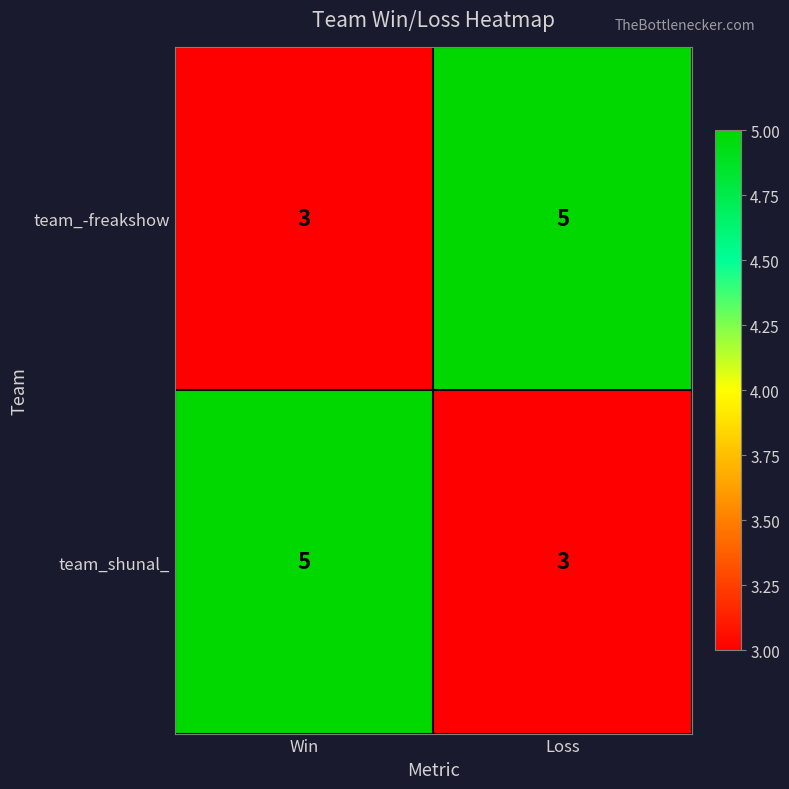

List the labels in order of team_shunal_ value, largest first.

Win, Loss